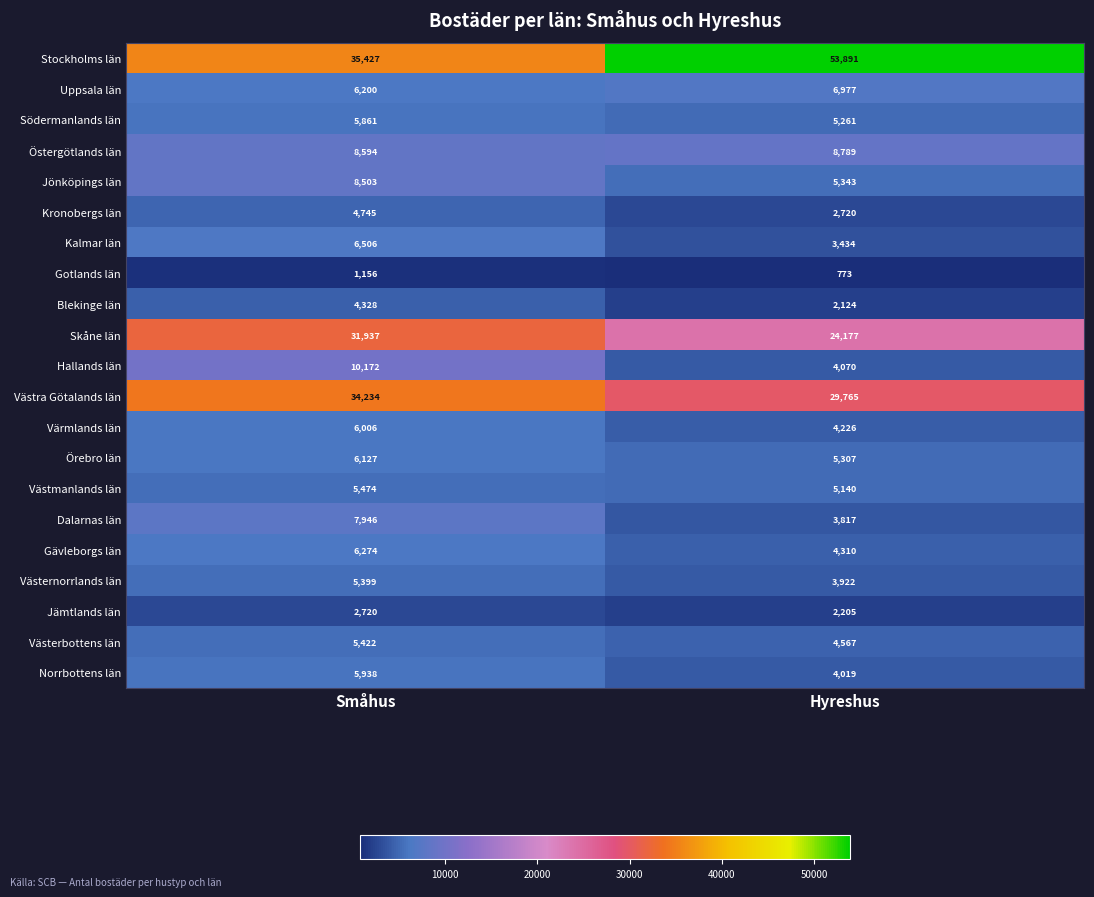

At how many categories does at least one series exceed 22394?

2